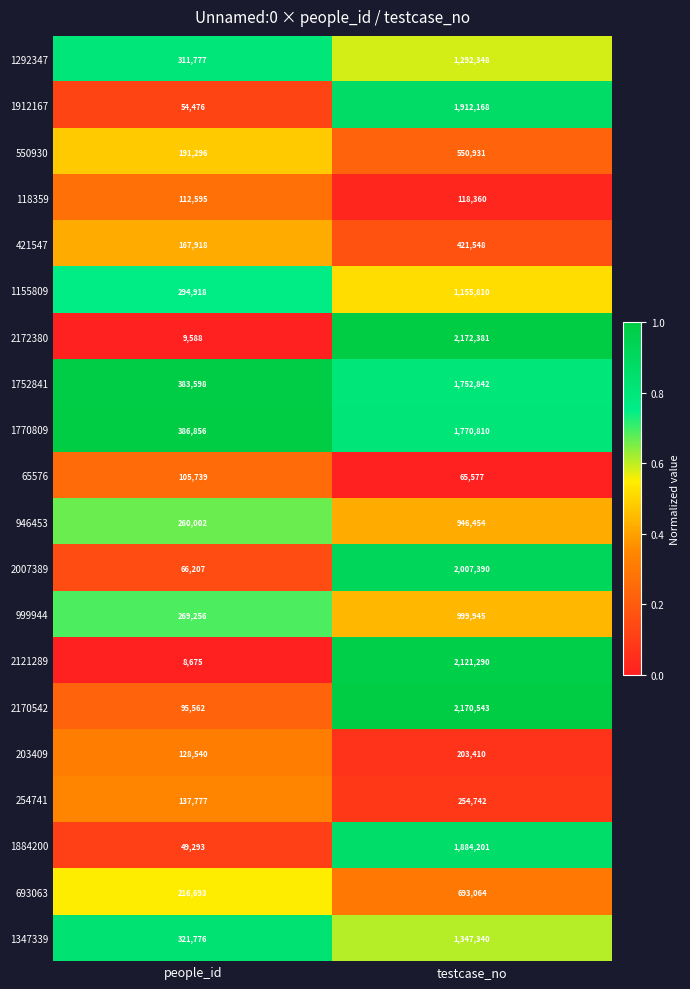

How many data points does each series have?

2